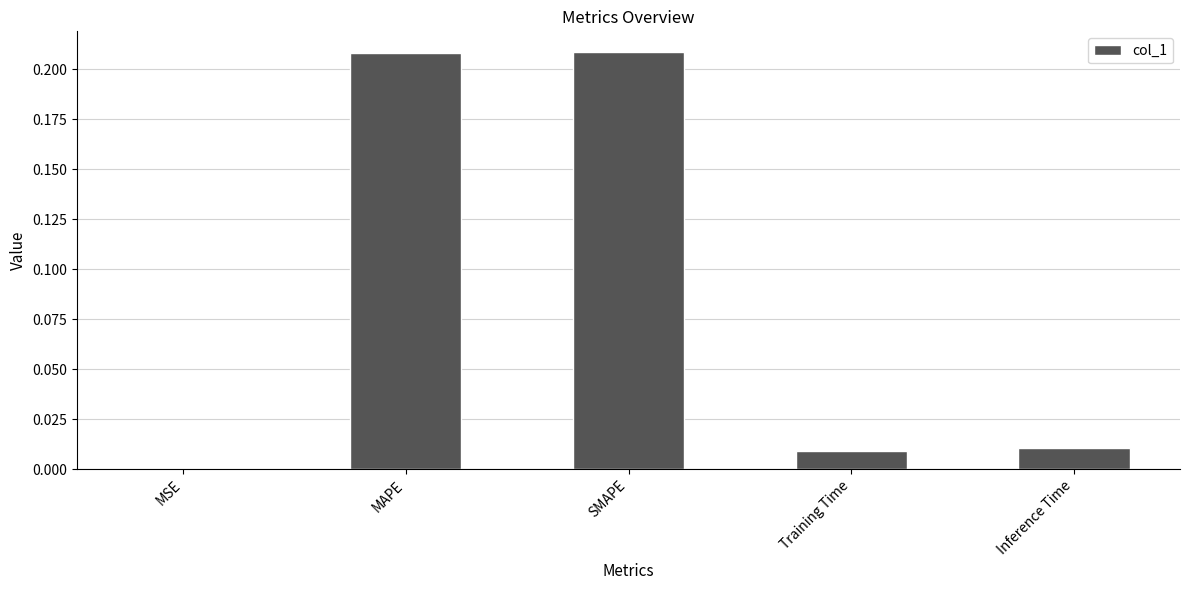

Is it true that the value at MAPE is 0.1?

False